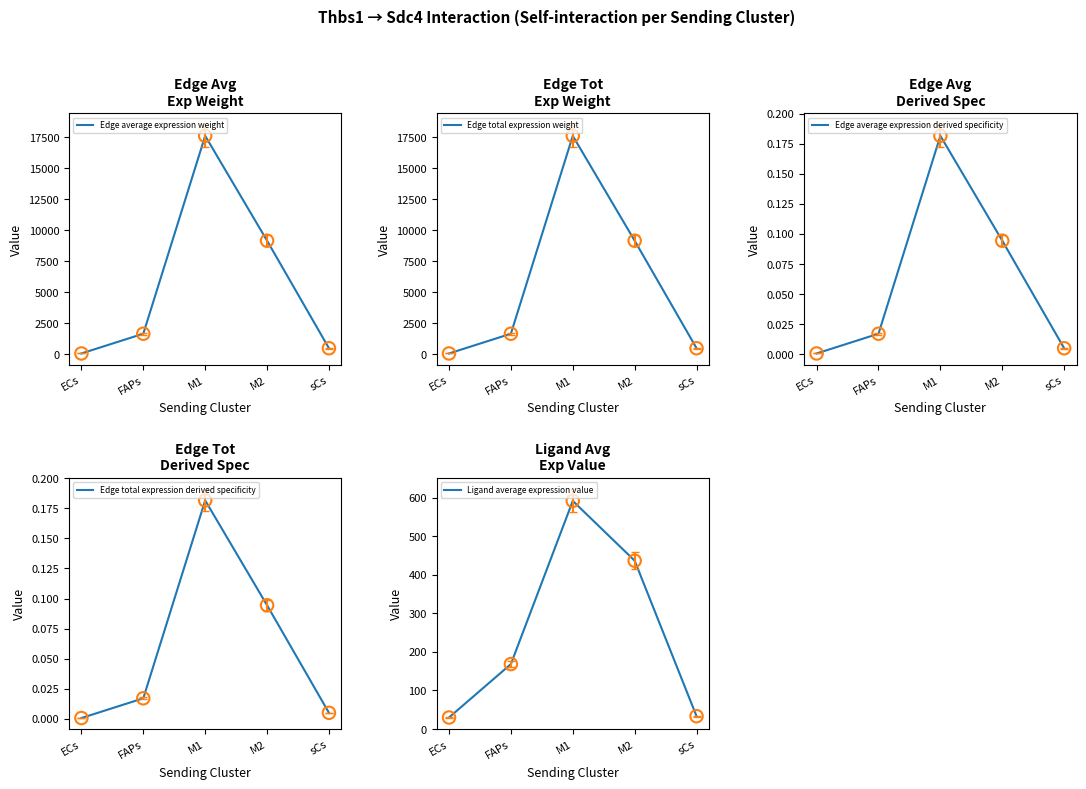

Which series reaches the minimum Y coordinate?

Edge average expression derived specificity